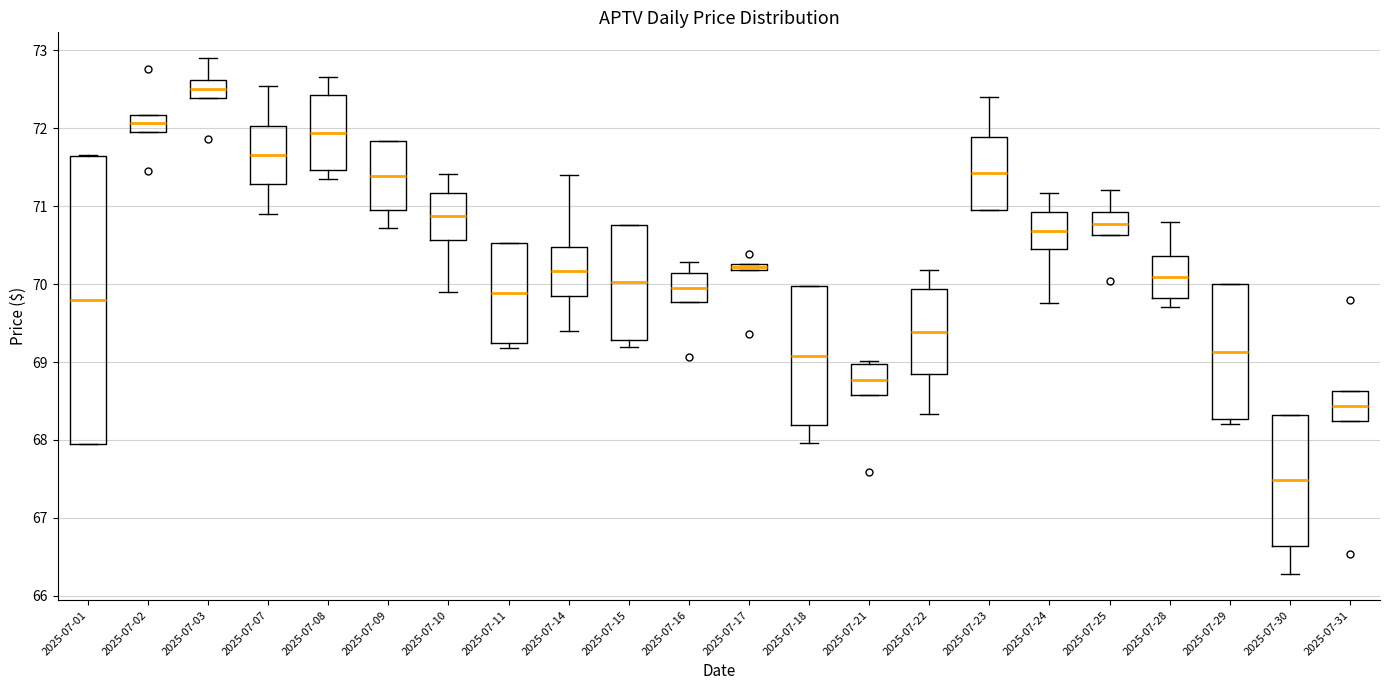

Which box is the tallest, from its lower edge to its upper edge?

2025-07-01